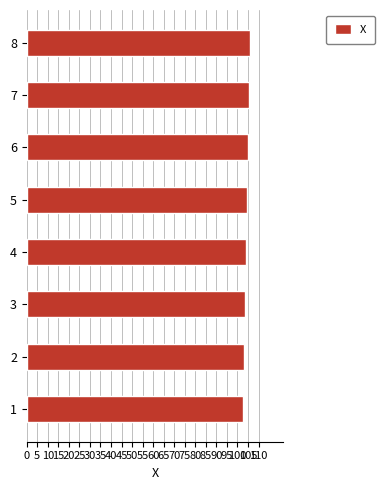

How many distinct data groups are displayed?

1